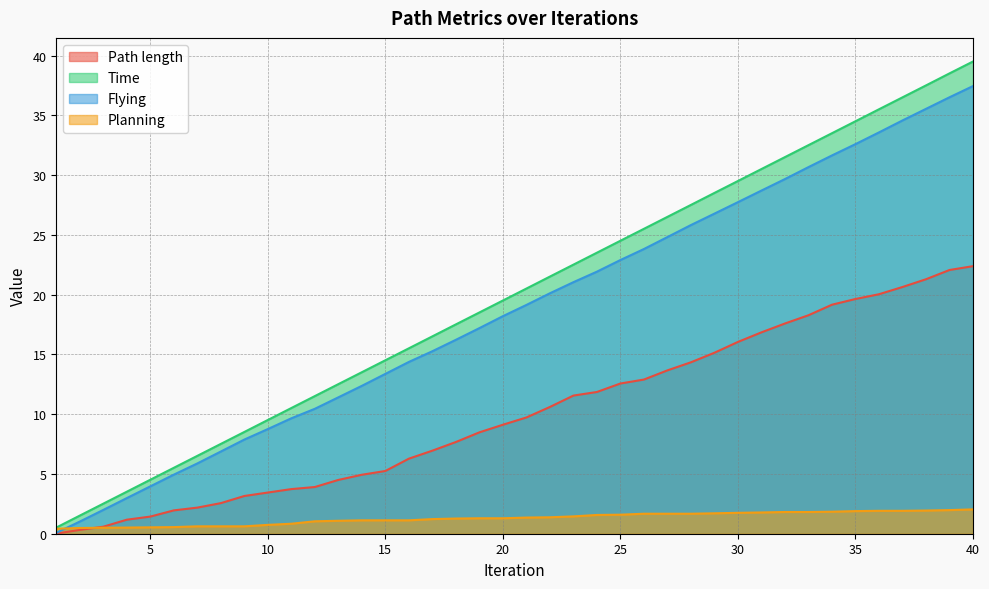

At which category is the sum across all series the highest?

40